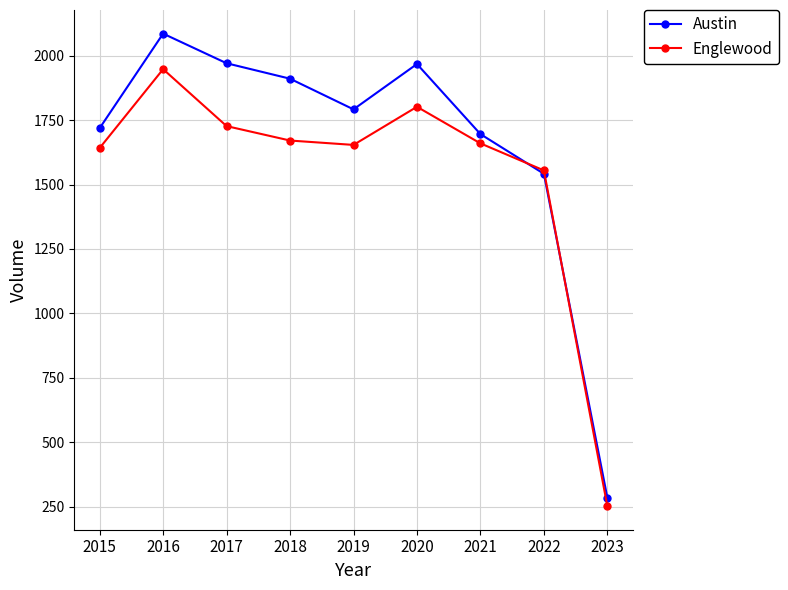

At how many categories does at least one series exceed 497?

8